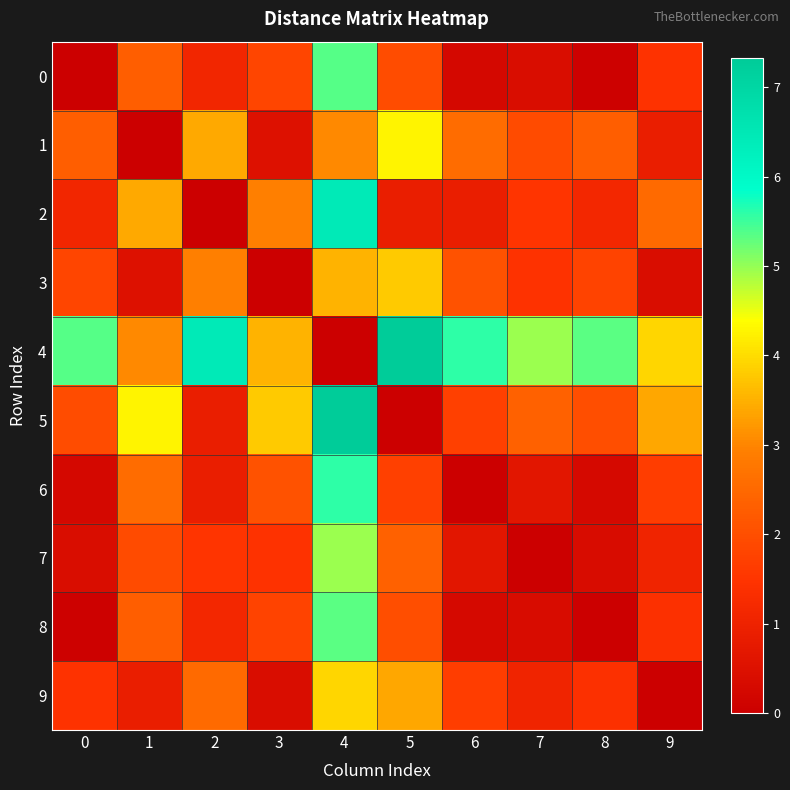

How many data points does each series have?

10